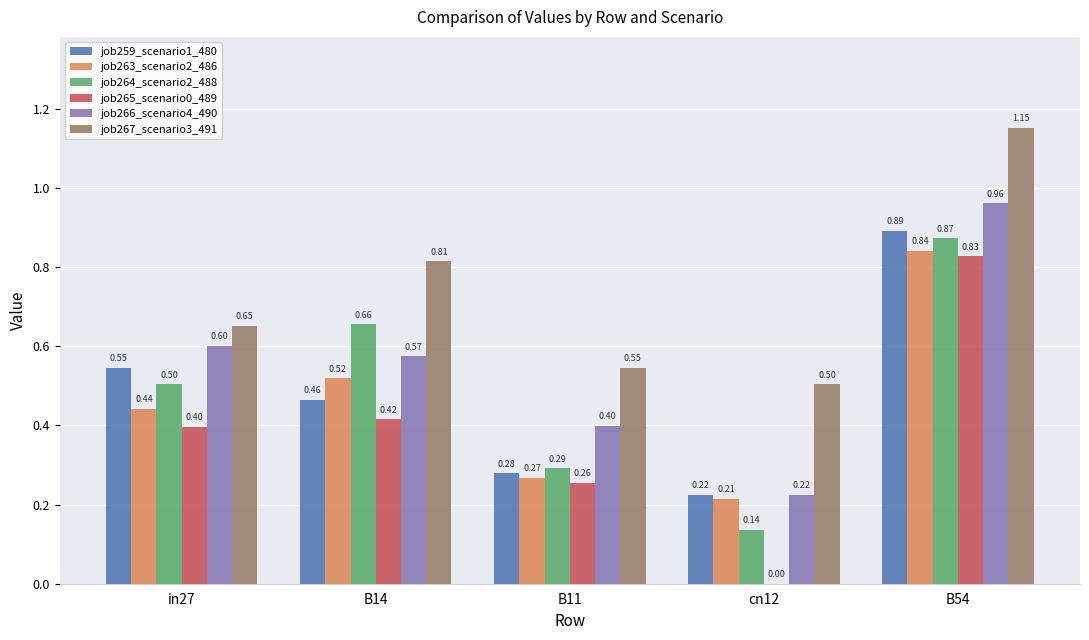

Which series changed the most between in27 and cn12?

job265_scenario0_489